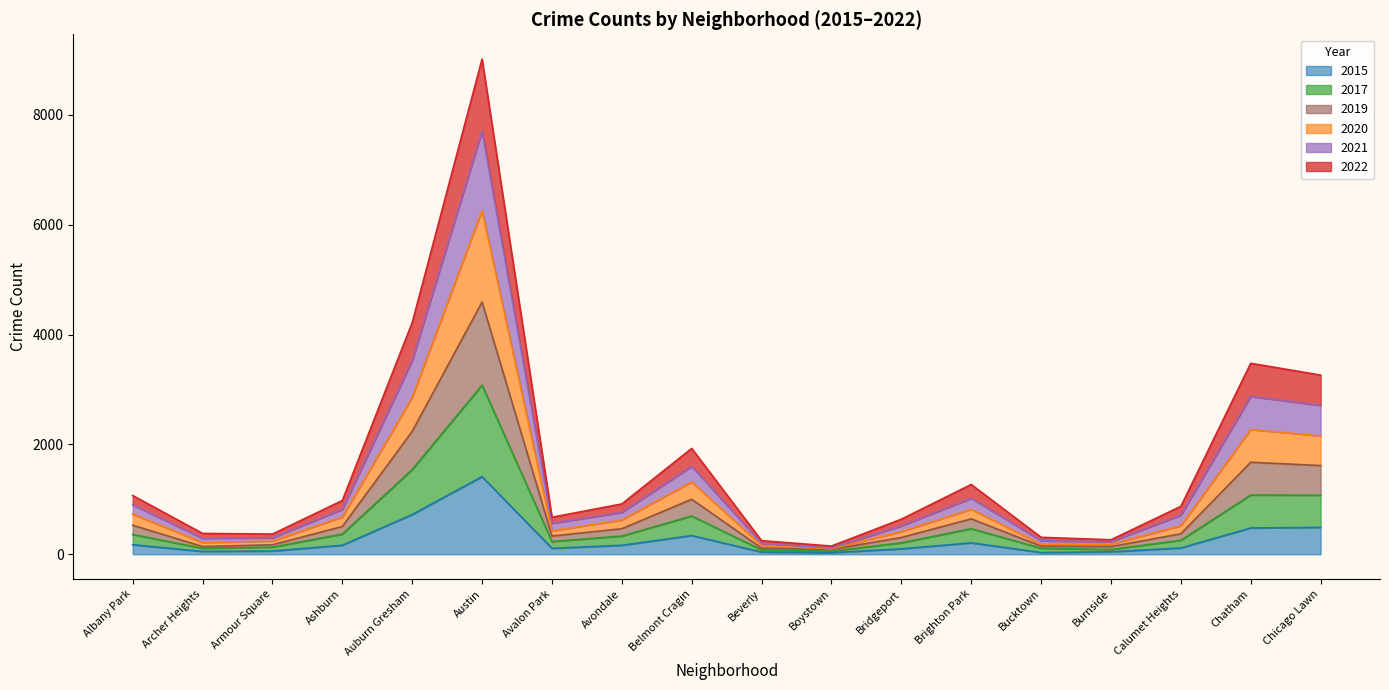

Where is the first local minimum for 2020?

Archer Heights